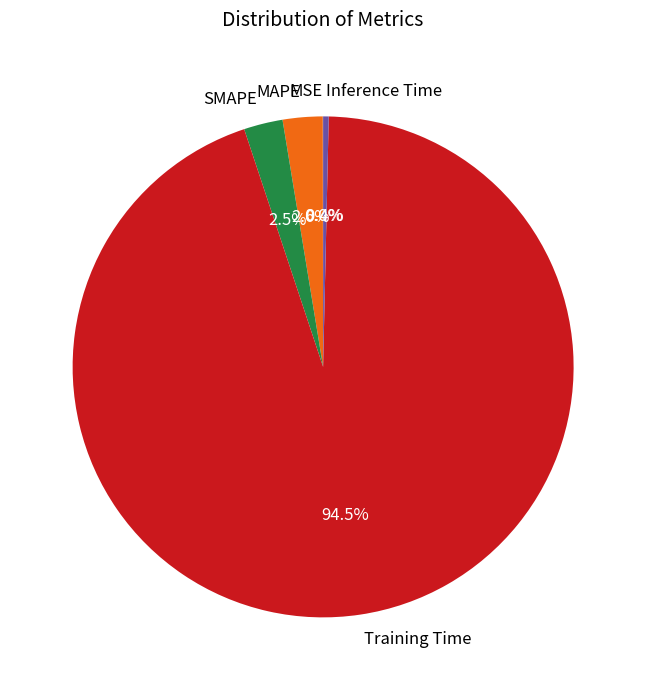

Does Training Time represent more than half of the total?

Yes